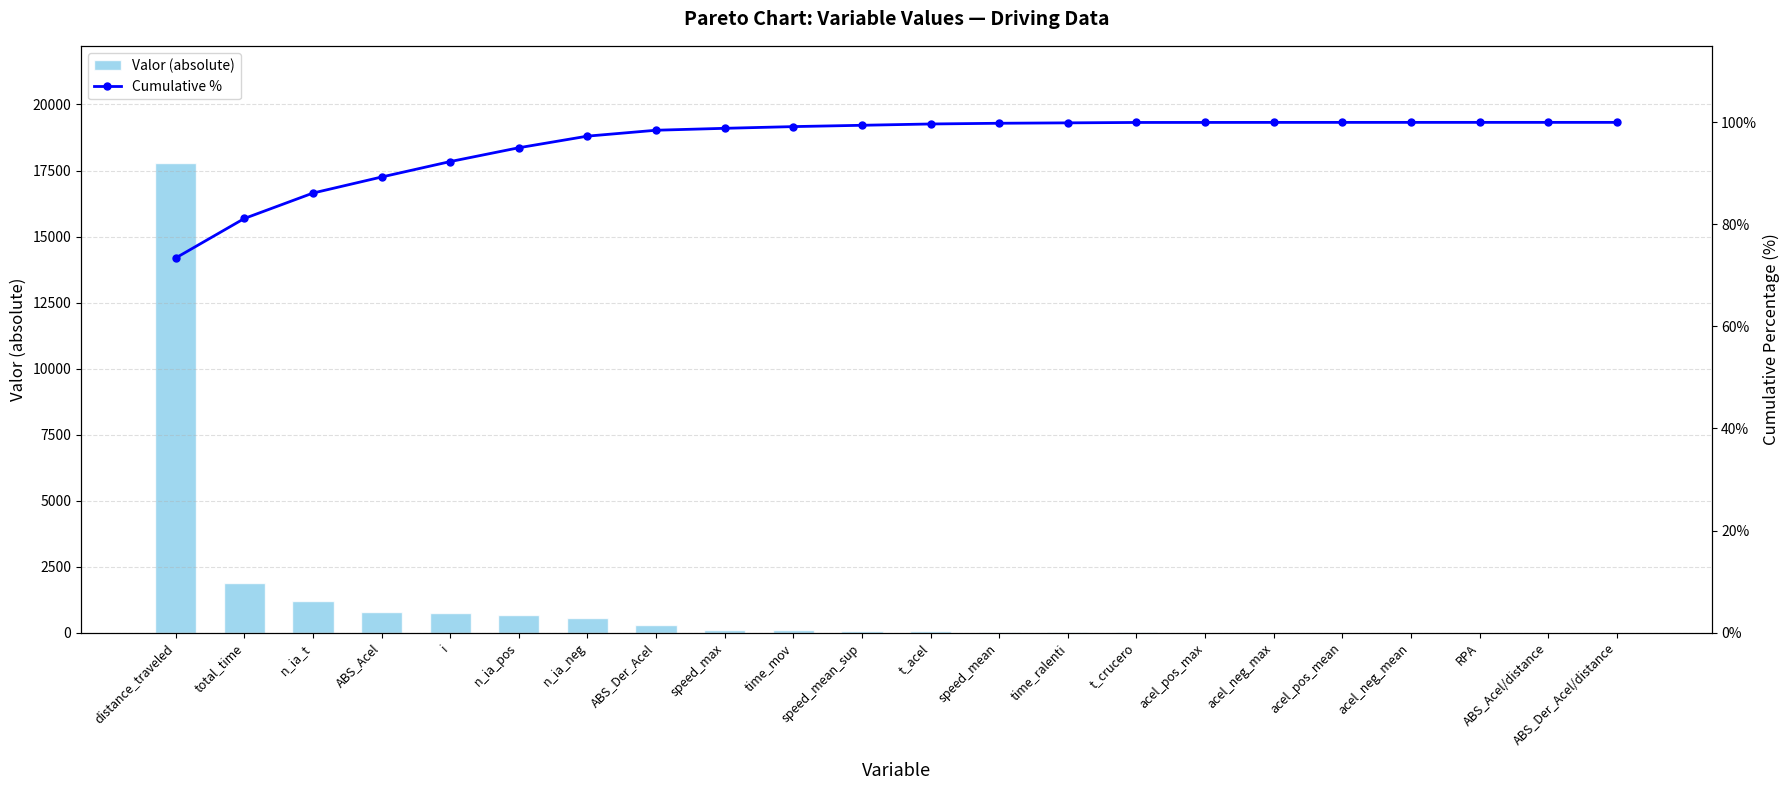

Reading right to left, list all the values displayed in this chart.

Valor (absolute): ABS_Der_Acel/distance=0.0	ABS_Acel/distance=0.0	RPA=0.2	acel_neg_mean=0.4	acel_pos_mean=0.5	acel_neg_max=1.6	acel_pos_max=1.6	t_crucero=19.0	time_ralenti=19.1	speed_mean=34.1	t_acel=62.0	speed_mean_sup=62.7	time_mov=80.9	speed_max=91.3	ABS_Der_Acel=279.9	n_ia_neg=551.0	n_ia_pos=656.0	i=732.8	ABS_Acel=761.8	n_ia_t=1207.0	total_time=1874.0	distance_traveled=17777.2
Cumulative %: ABS_Der_Acel/distance=100.0	ABS_Acel/distance=100.0	RPA=100.0	acel_neg_mean=100.0	acel_pos_mean=100.0	acel_neg_max=100.0	acel_pos_max=100.0	t_crucero=100.0	time_ralenti=99.9	speed_mean=99.8	t_acel=99.7	speed_mean_sup=99.4	time_mov=99.2	speed_max=98.8	ABS_Der_Acel=98.5	n_ia_neg=97.3	n_ia_pos=95.0	i=92.3	ABS_Acel=89.3	n_ia_t=86.1	total_time=81.2	distance_traveled=73.4